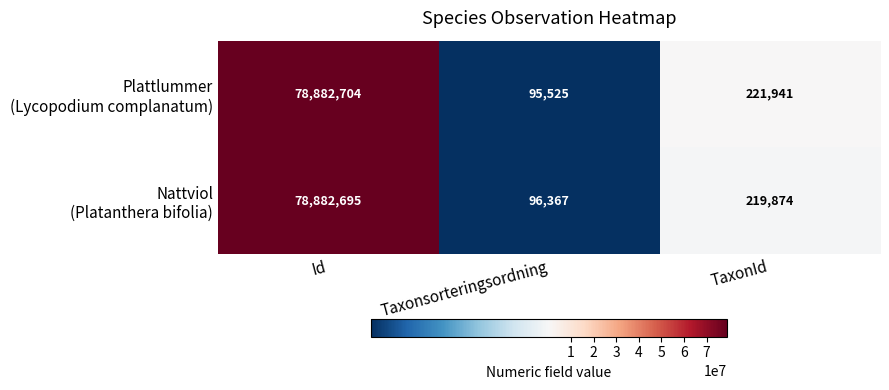

What is the total value across all series at Taxonsorteringsordning?

191892